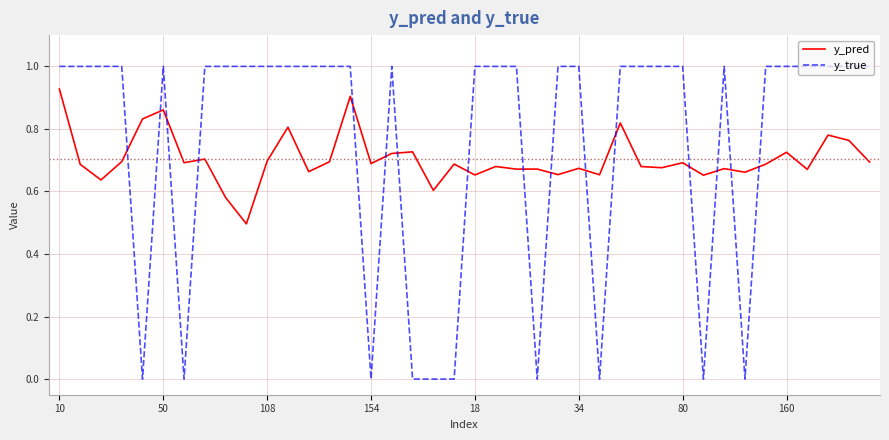

How many y_true values are between 1 and 2?

30